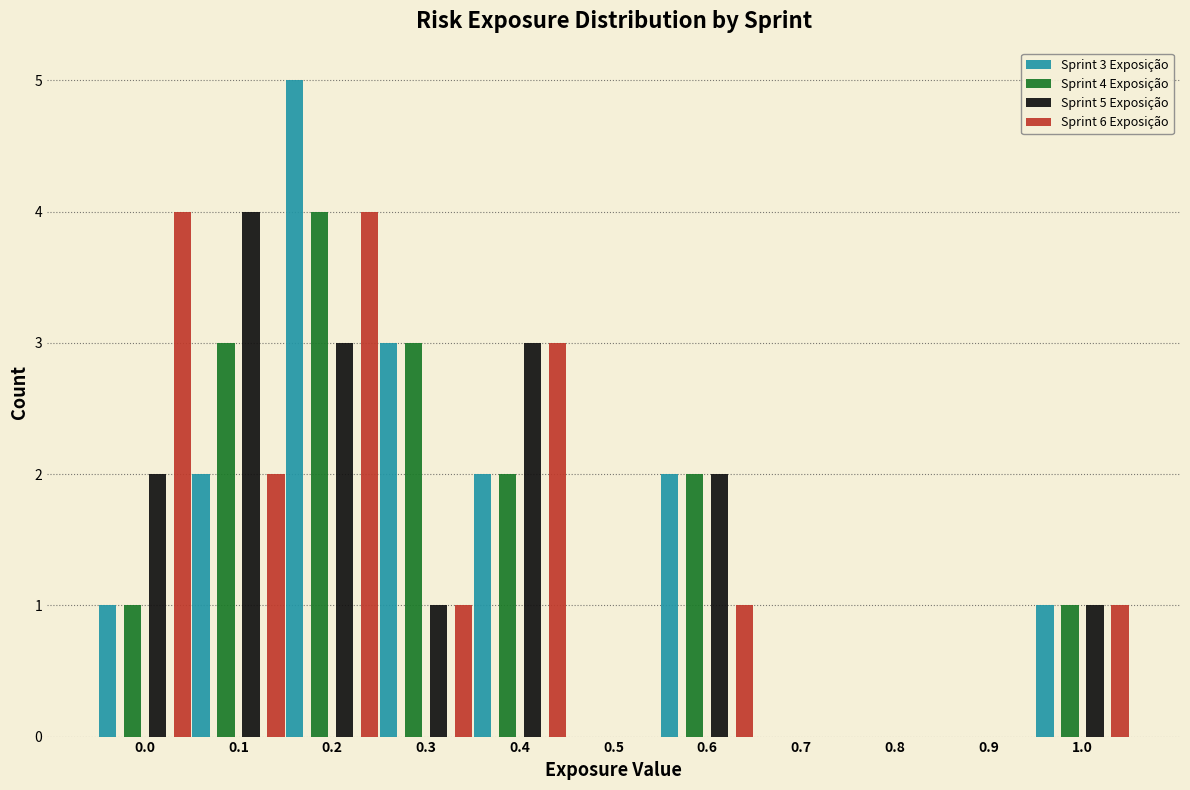

What is the highest value of the Sprint 6 Exposição series?

4